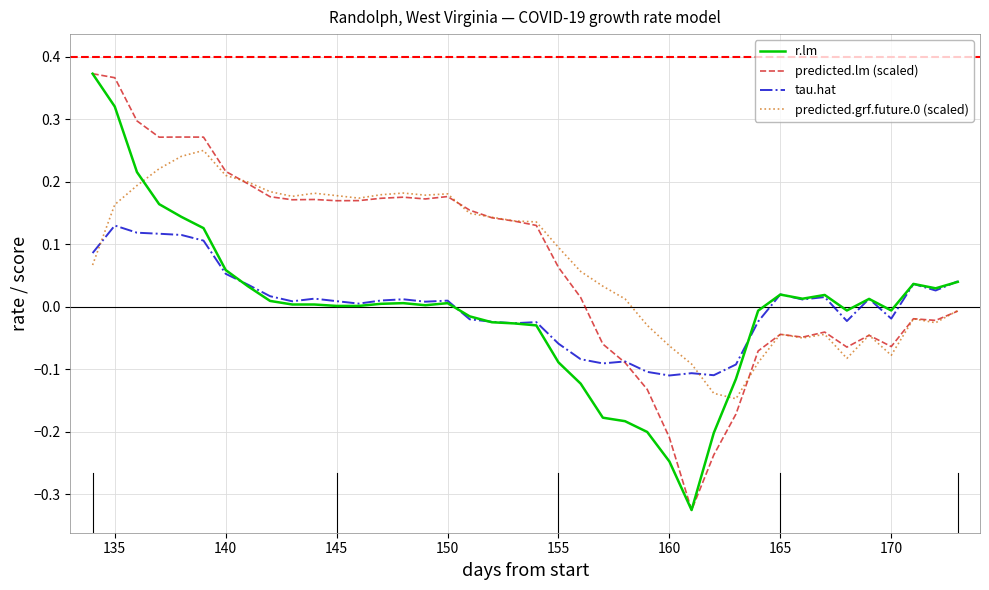

What is the label of the 2nd point from the left?

135